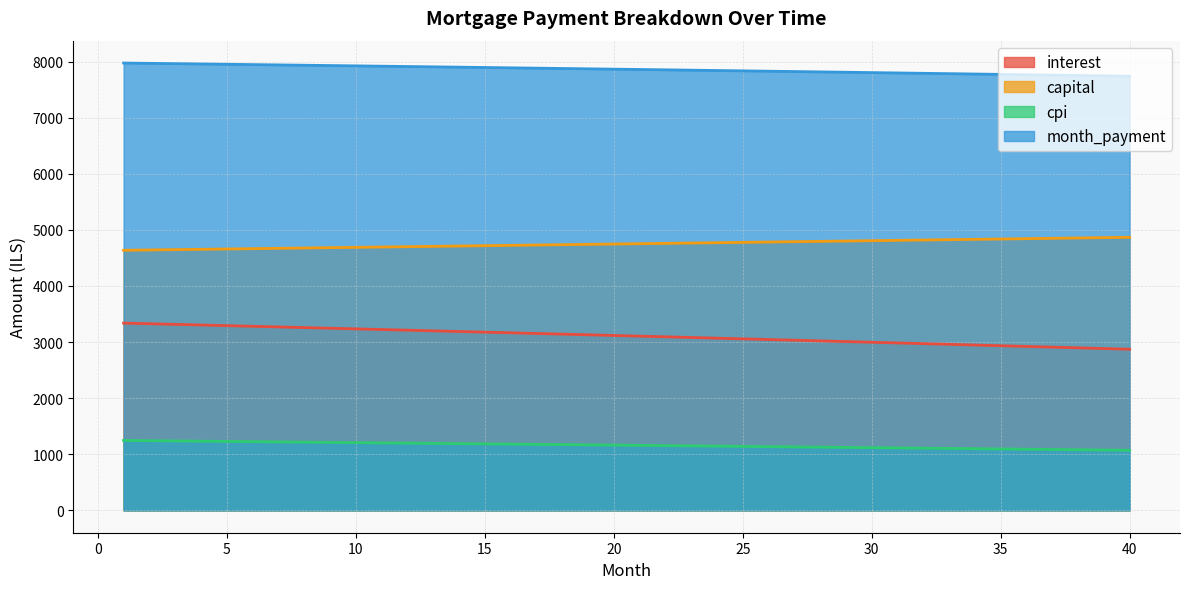

What is the difference between the maximum and minimum values in the month_payment series?

234.6